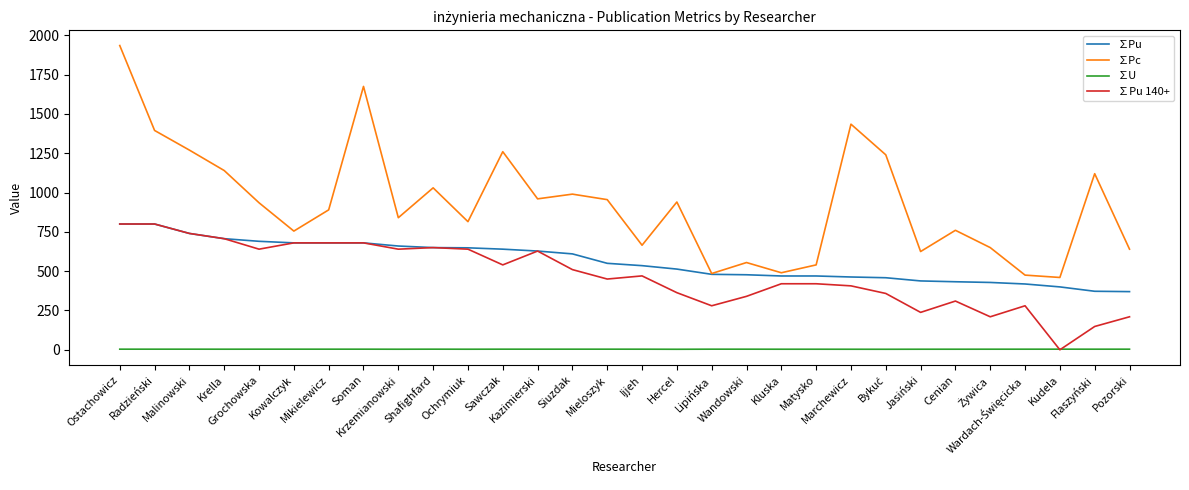

True or false: ∑Pc and ∑U intersect in this chart.

False